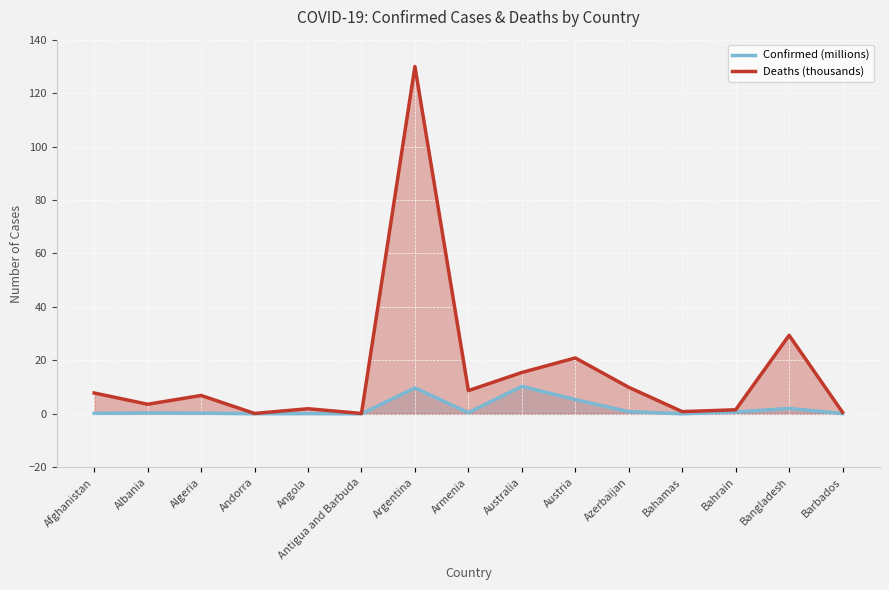

List the labels in order of Deaths (thousands) value, largest first.

Argentina, Bangladesh, Austria, Australia, Azerbaijan, Armenia, Afghanistan, Algeria, Albania, Angola, Bahrain, Bahamas, Barbados, Andorra, Antigua and Barbuda